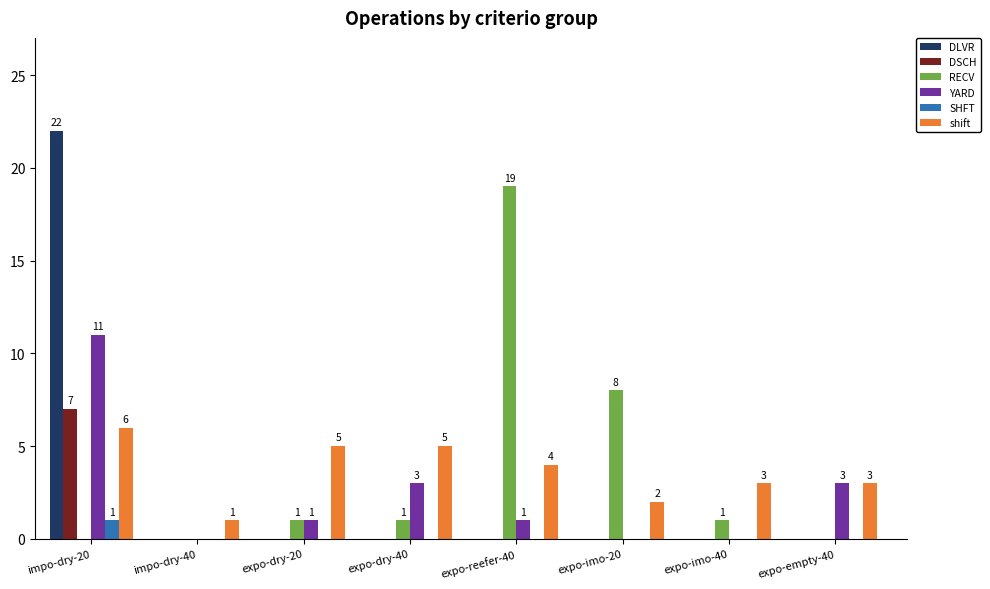

Which series changed the most between impo-dry-20 and expo-dry-40?

DLVR